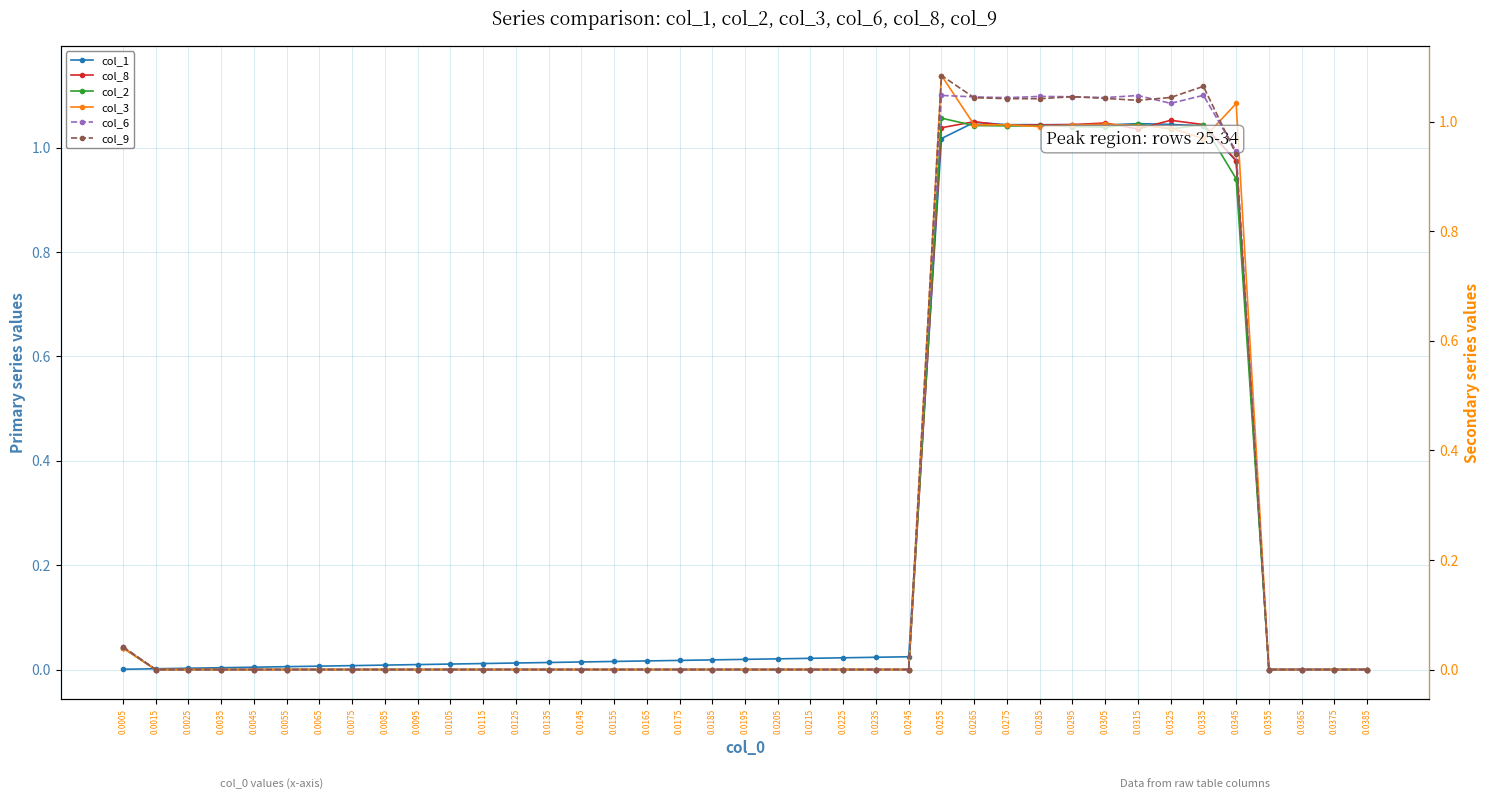

What are all the series names shown in the legend?

col_1, col_8, col_2, col_3, col_6, col_9